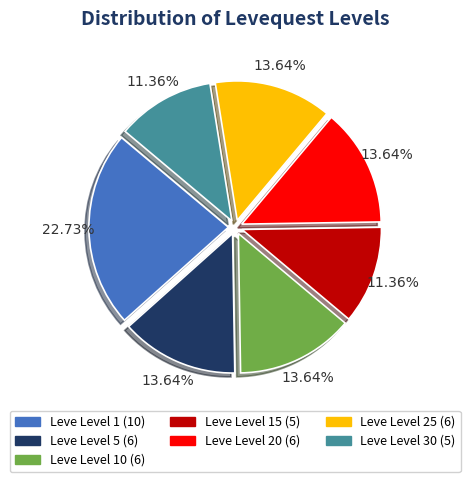

Does any single category account for the majority?

No